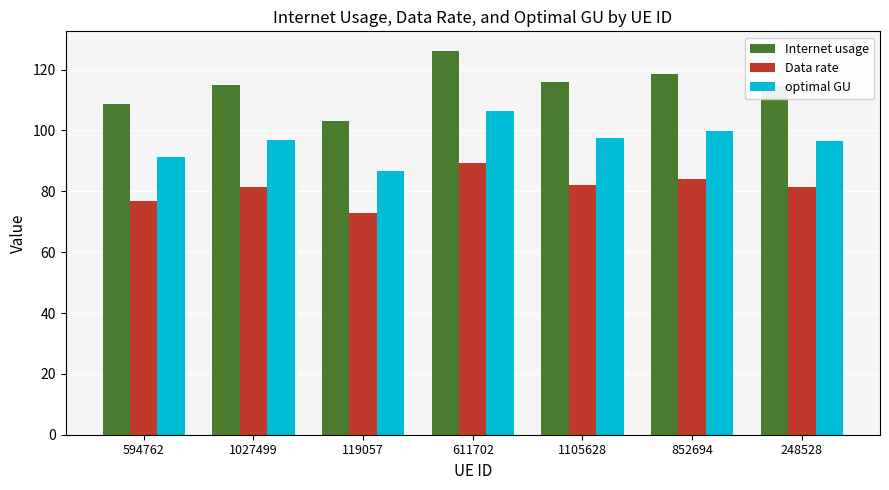

The value of Internet usage at 119057 is 103.1. True or false?

True